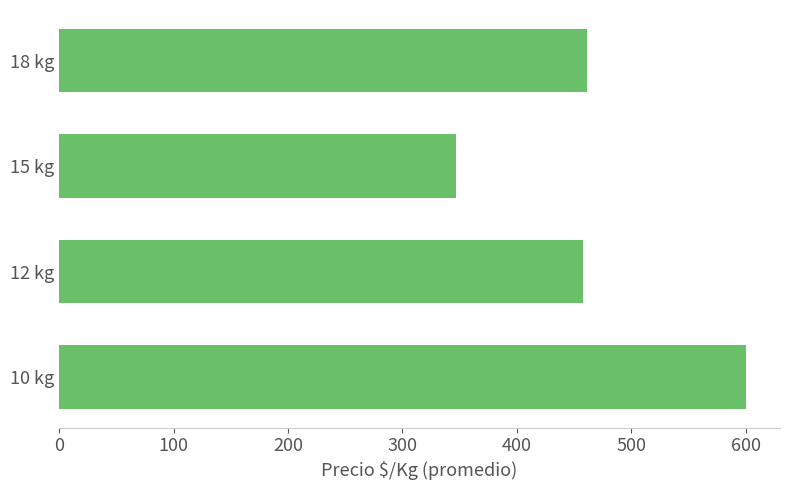

What is the difference between the values at 10 kg and 15 kg?

253.4